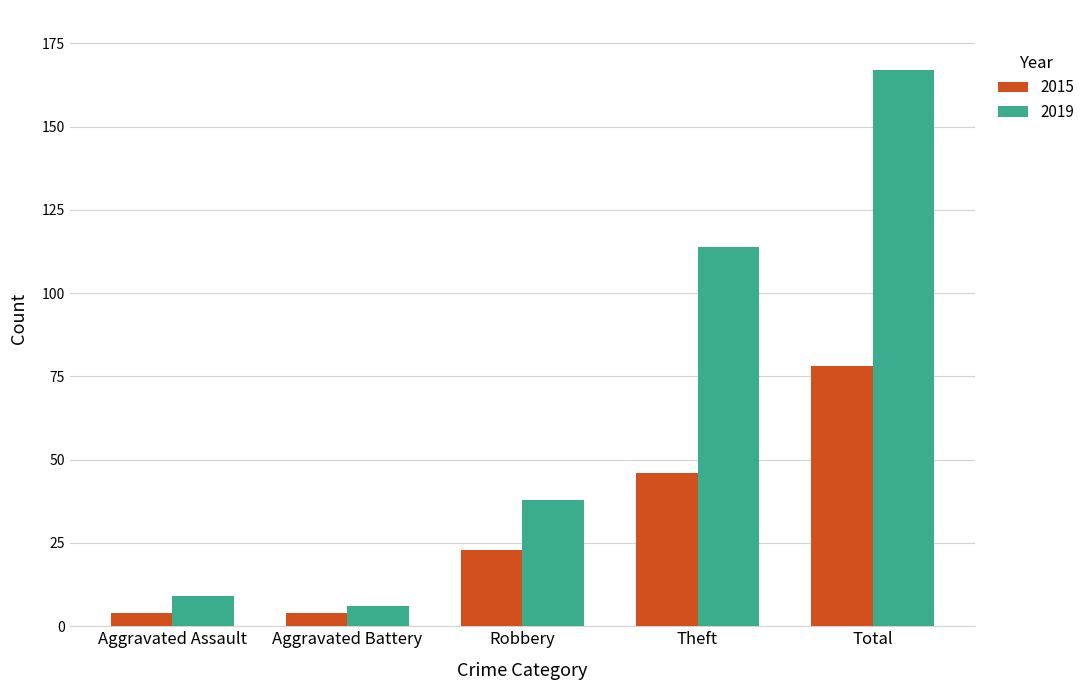

What is the value of the 2019 bar at the 2nd from the left?

6